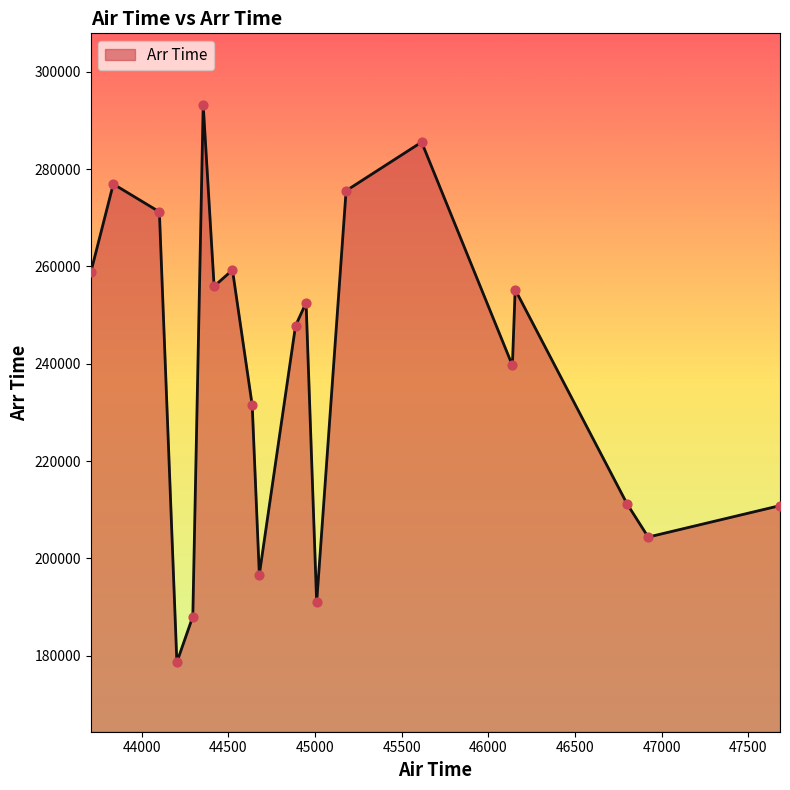

What is the maximum value shown in the chart?

293258